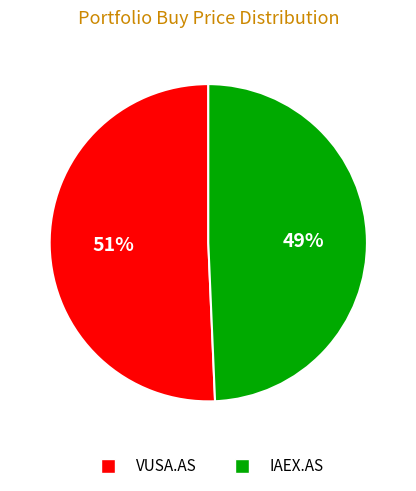

How many slices are in this pie chart?

2